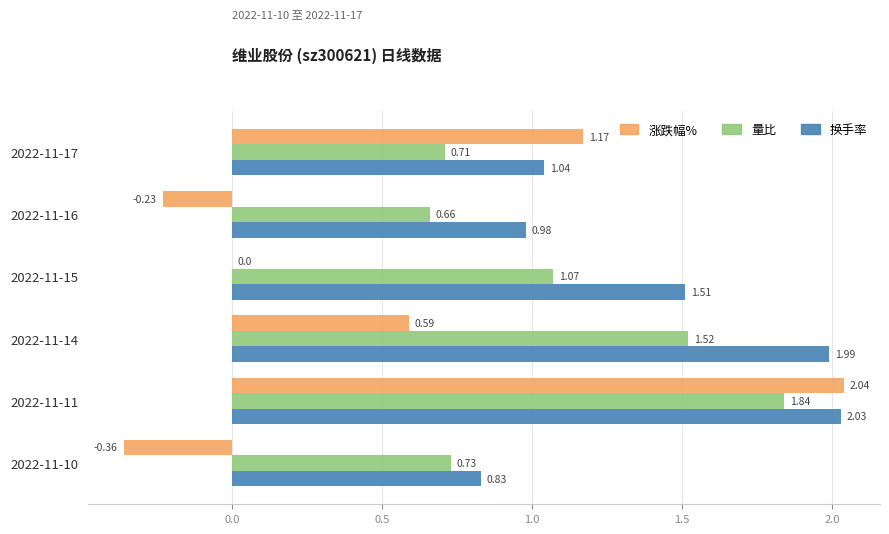

What is the sum of all 换手率 values?

8.4